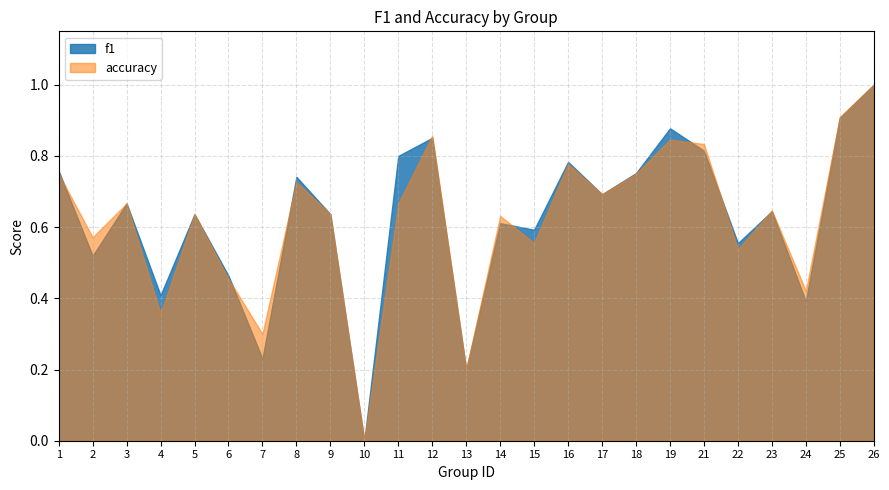

How many intersections are there between accuracy and f1?

8